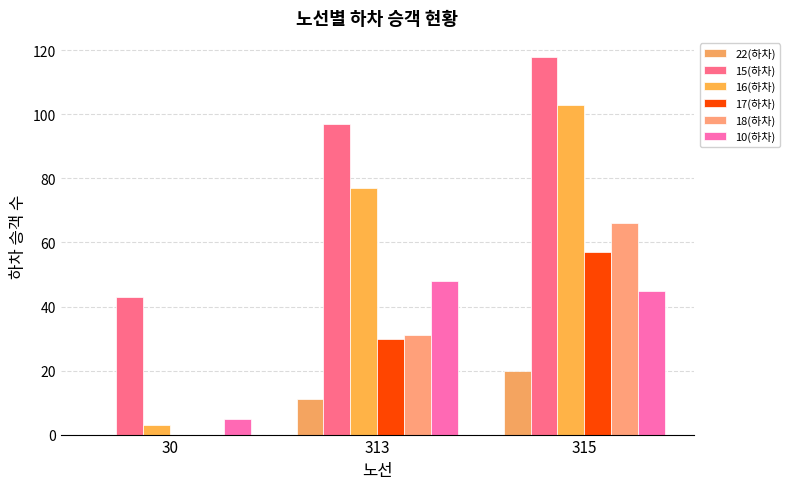

How many series are shown in this chart?

6